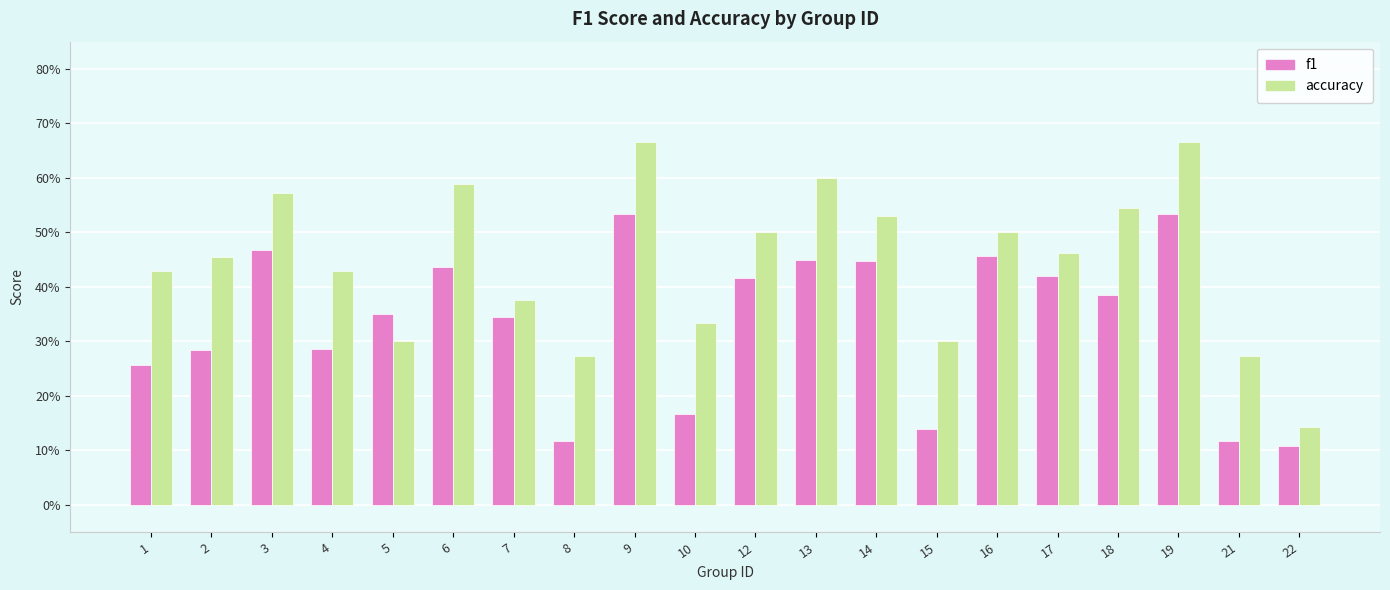

What are all the series names shown in the legend?

f1, accuracy